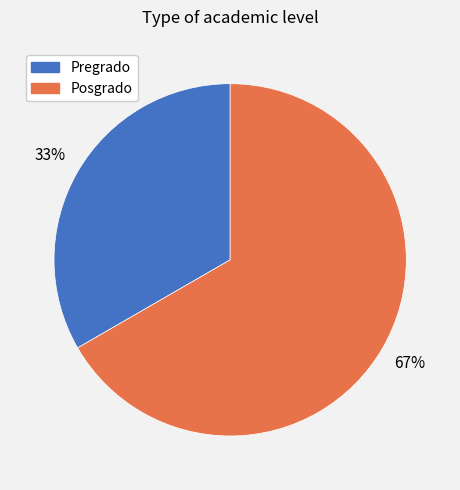

Is the sum of Pregrado and Posgrado greater than half?

Yes